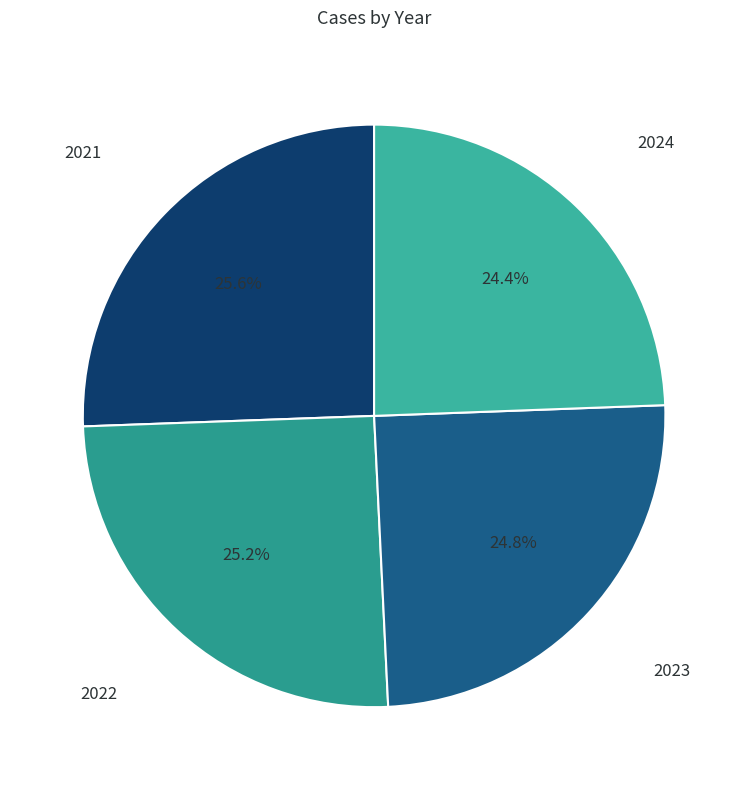

Approximately how many times larger is the value at 2024 compared to 2022?

1.0